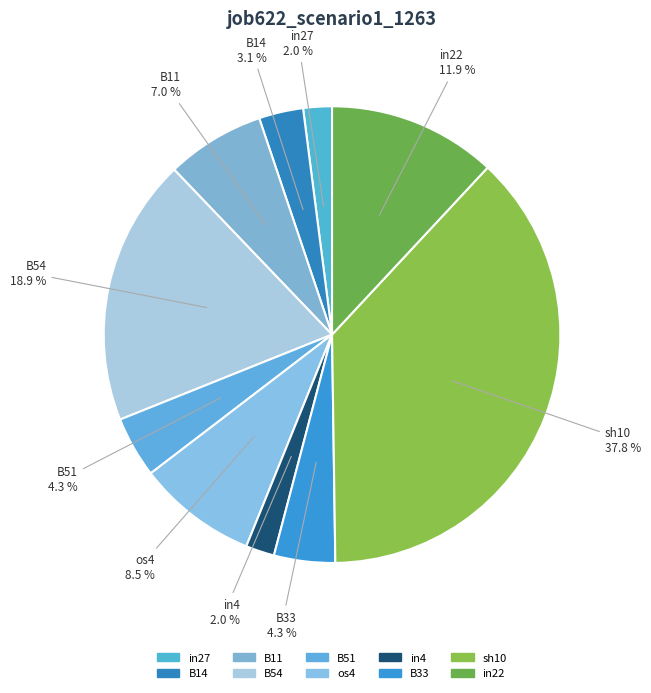

Does any single category account for the majority?

No